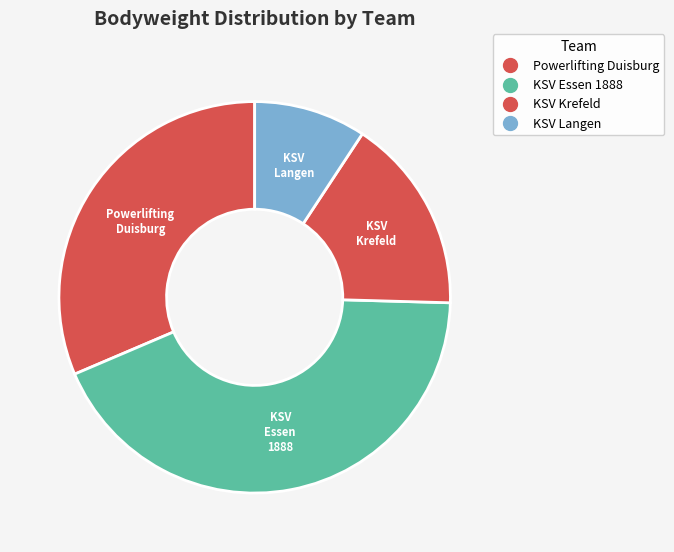

Count the number of slices in the pie.

4